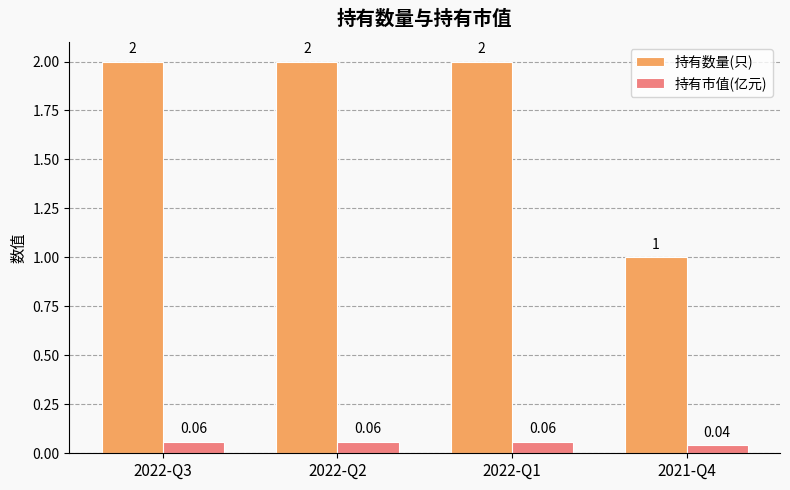

Which category has the lowest value in the 持有市值(亿元) series?

2021-Q4